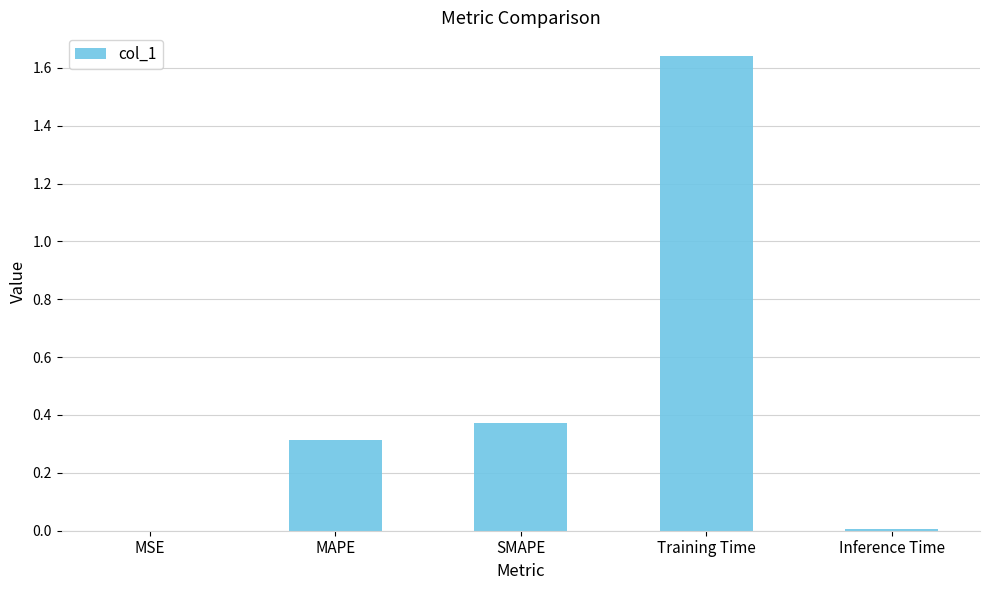

What is the sum of all values?

2.3